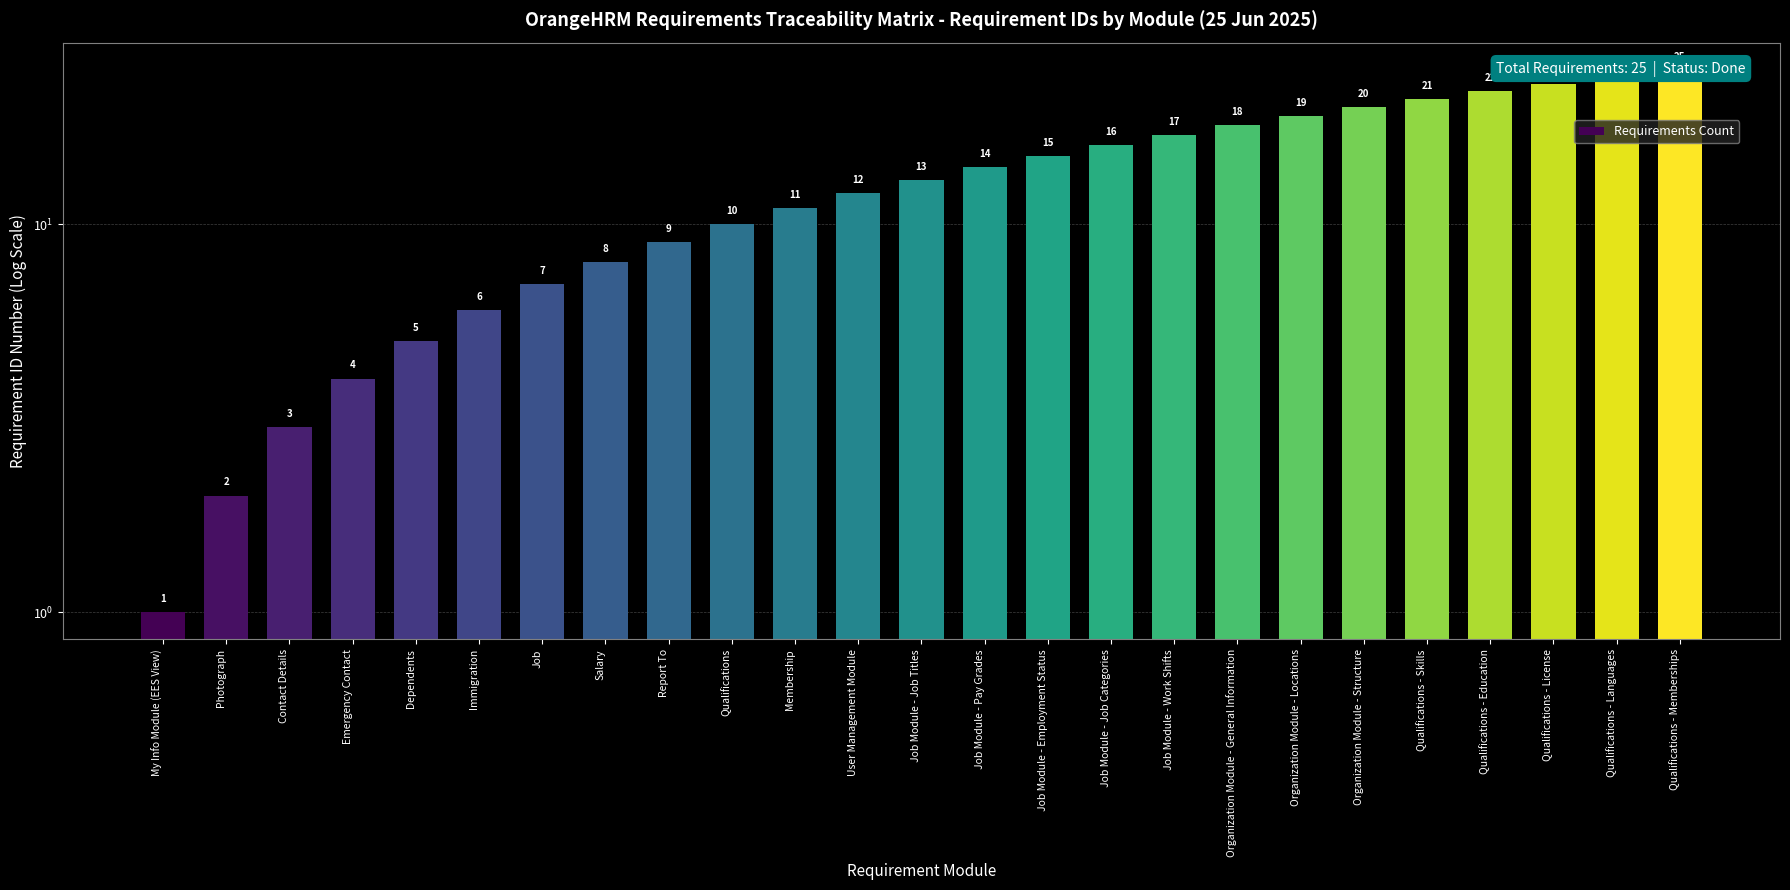

List the labels in order of value, smallest first.

My Info Module (EES View), Photograph, Contact Details, Emergency Contact, Dependents, Immigration, Job, Salary, Report To, Qualifications, Membership, User Management Module, Job Module - Job Titles, Job Module - Pay Grades, Job Module - Employment Status, Job Module - Job Categories, Job Module - Work Shifts, Organization Module - General Information, Organization Module - Locations, Organization Module - Structure, Qualifications - Skills, Qualifications - Education, Qualifications - License, Qualifications - Languages, Qualifications - Memberships